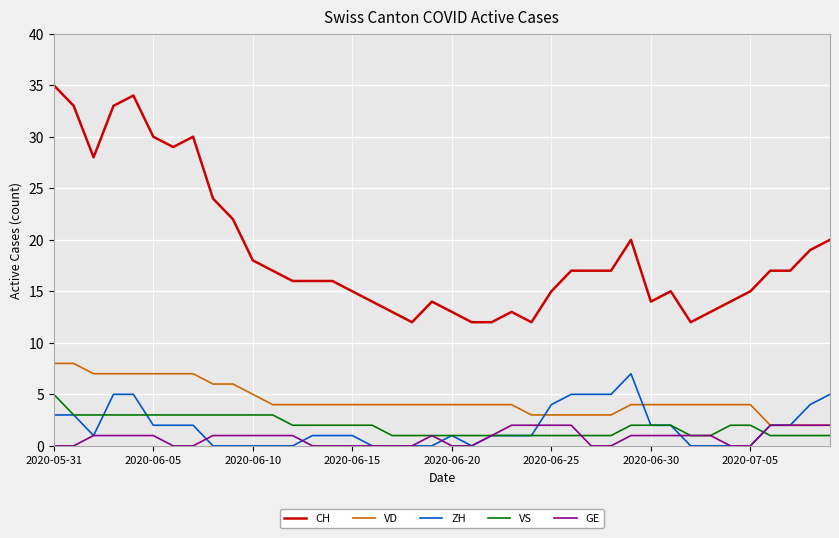

Which series has the largest range (max minus min)?

CH